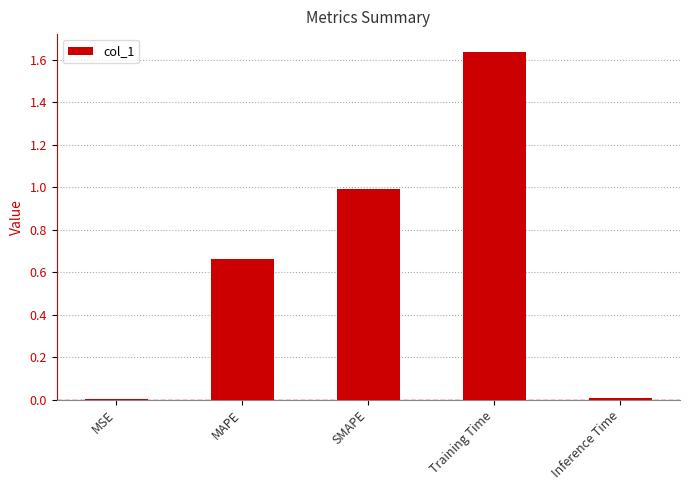

Which label corresponds to the largest value in the chart?

Training Time